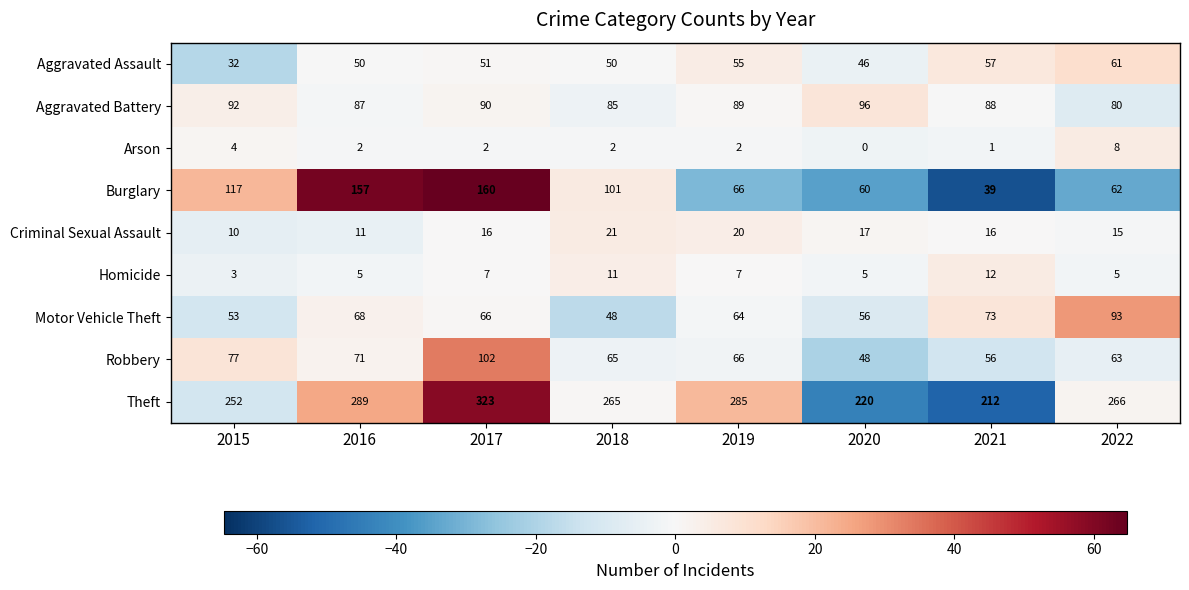

How many data points does each series have?

8